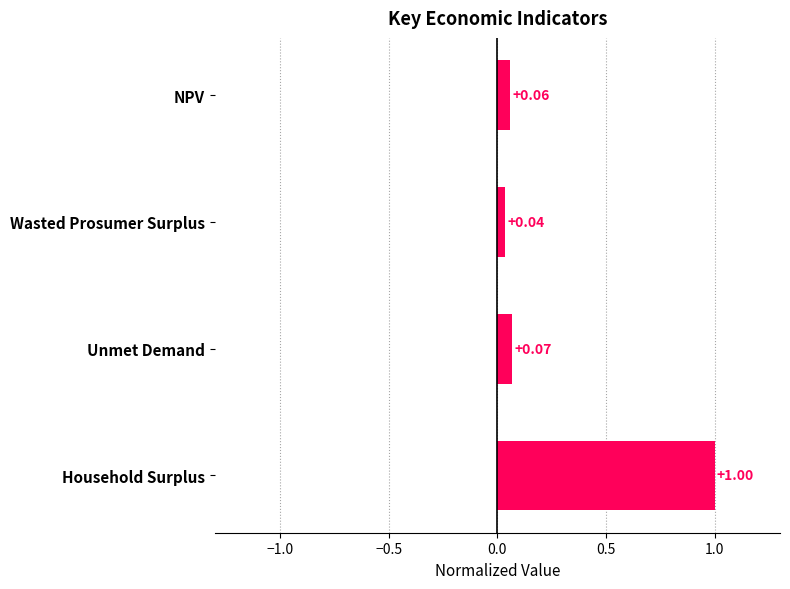

What is the difference between the maximum and second lowest values?

0.9